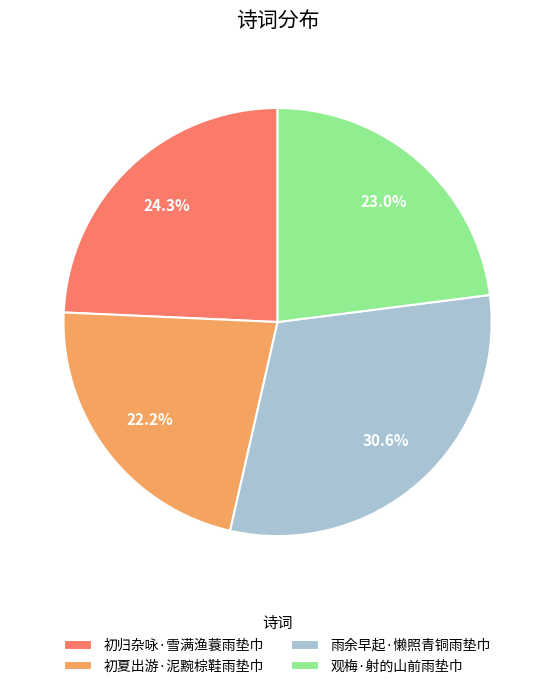

Is there a majority slice in this chart?

No